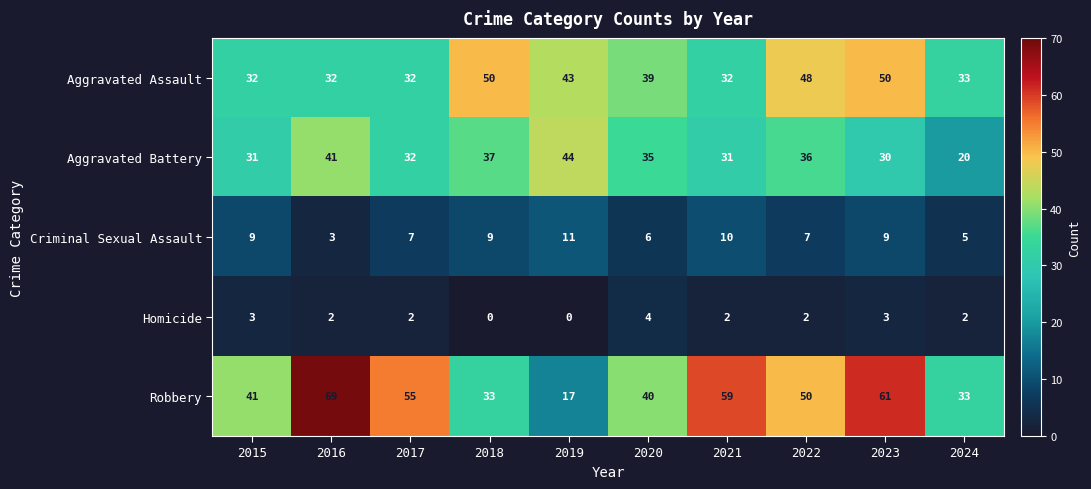

Which series has the widest spread of values?

Robbery